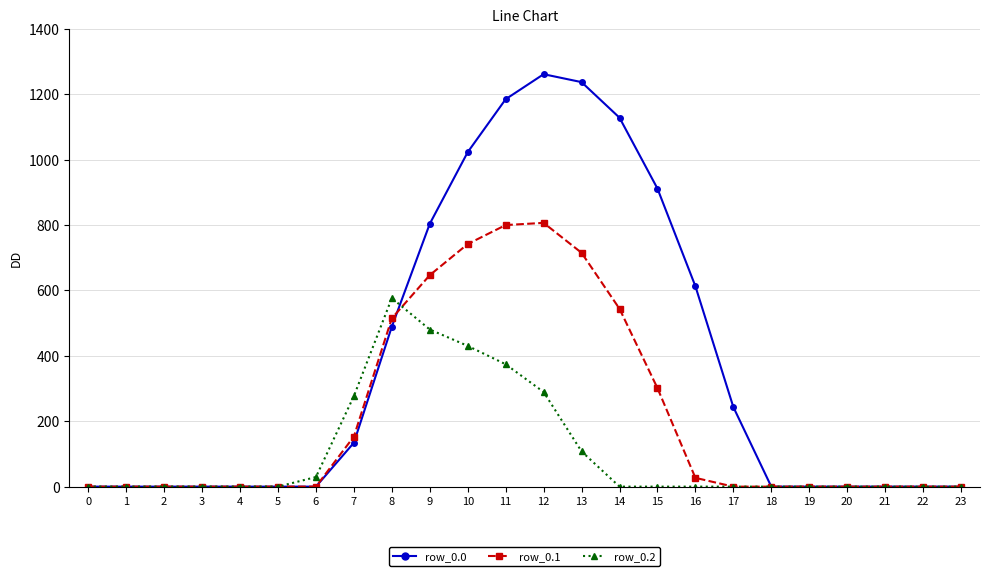

Rank the series by their maximum value, from lowest to highest.

row_0.2, row_0.1, row_0.0